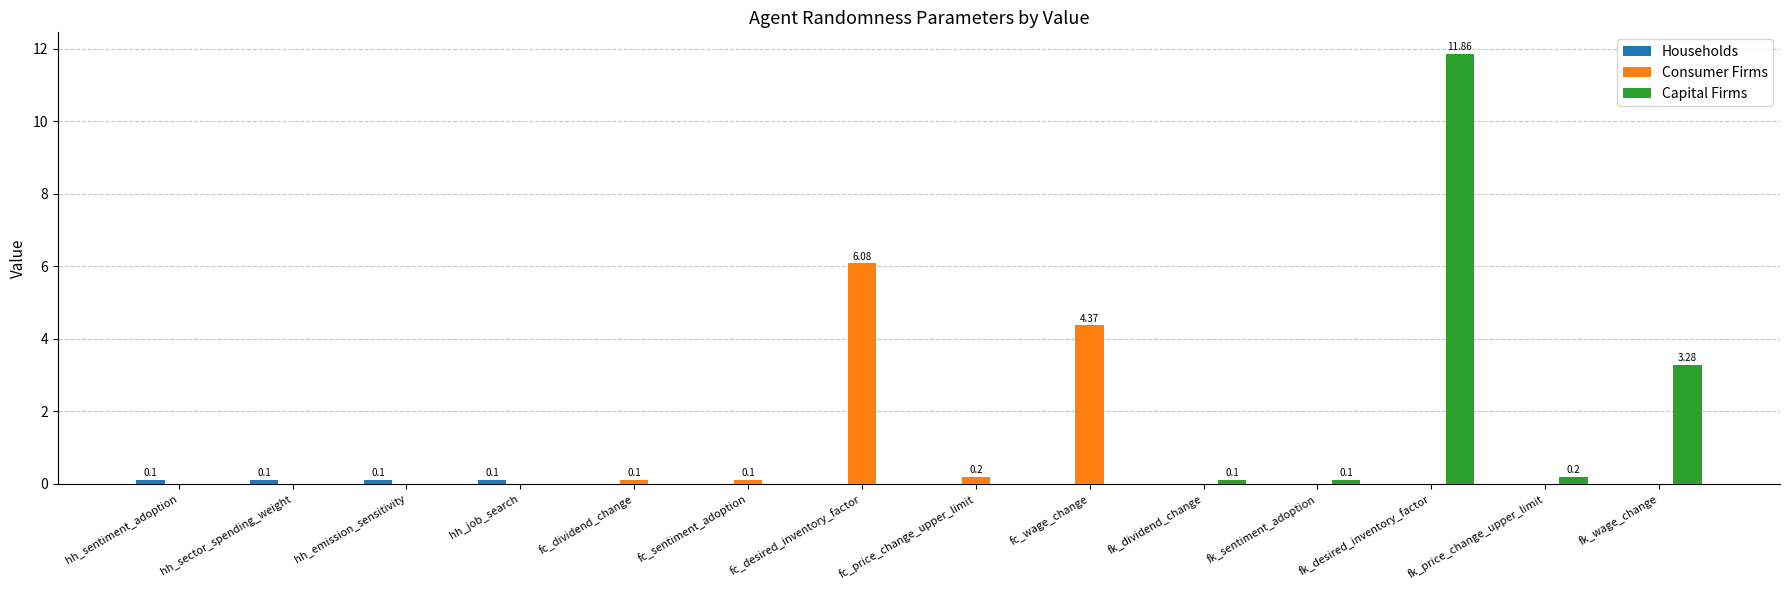

How many groups of bars are there?

14